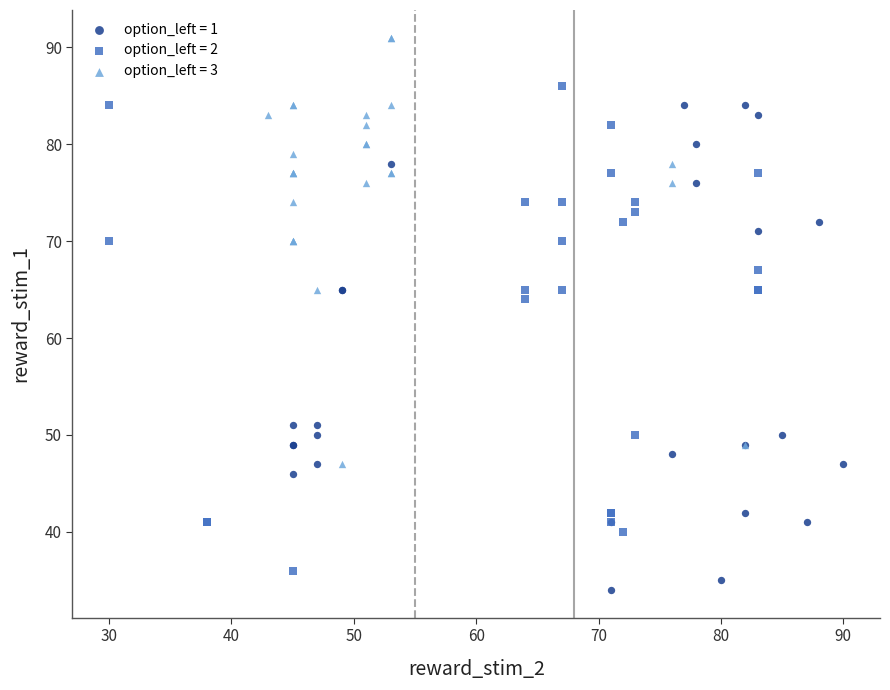

Which series reaches the minimum Y coordinate?

option_left = 1